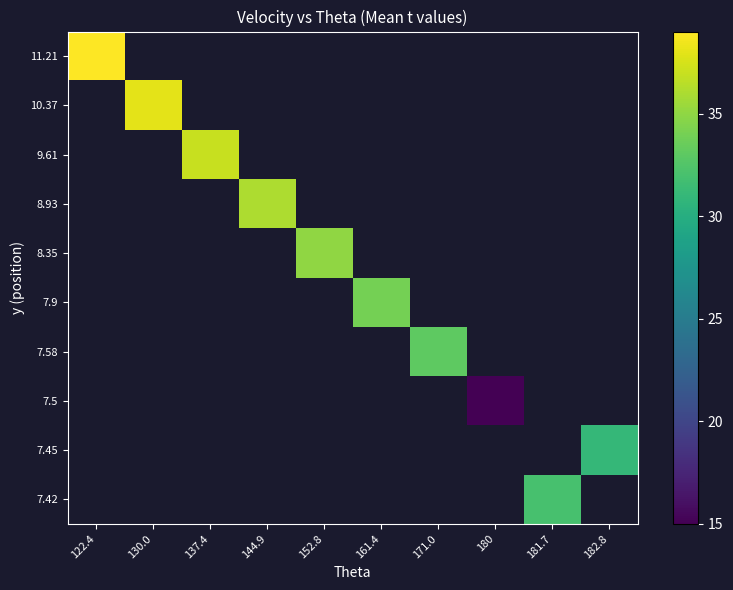

How many distinct data groups are displayed?

10